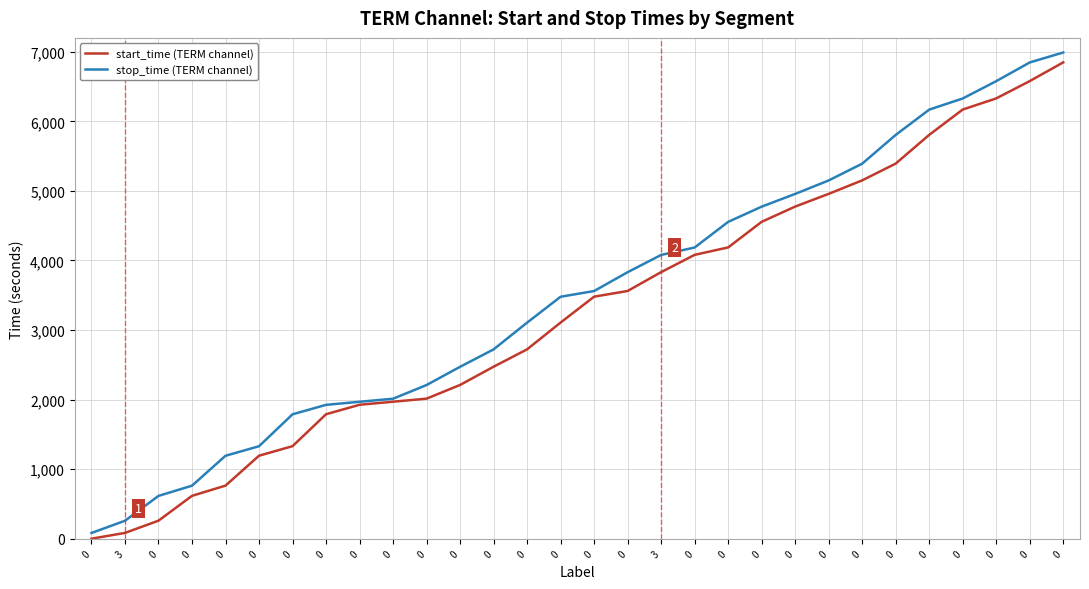

Does the chart have visible grid lines?

Yes